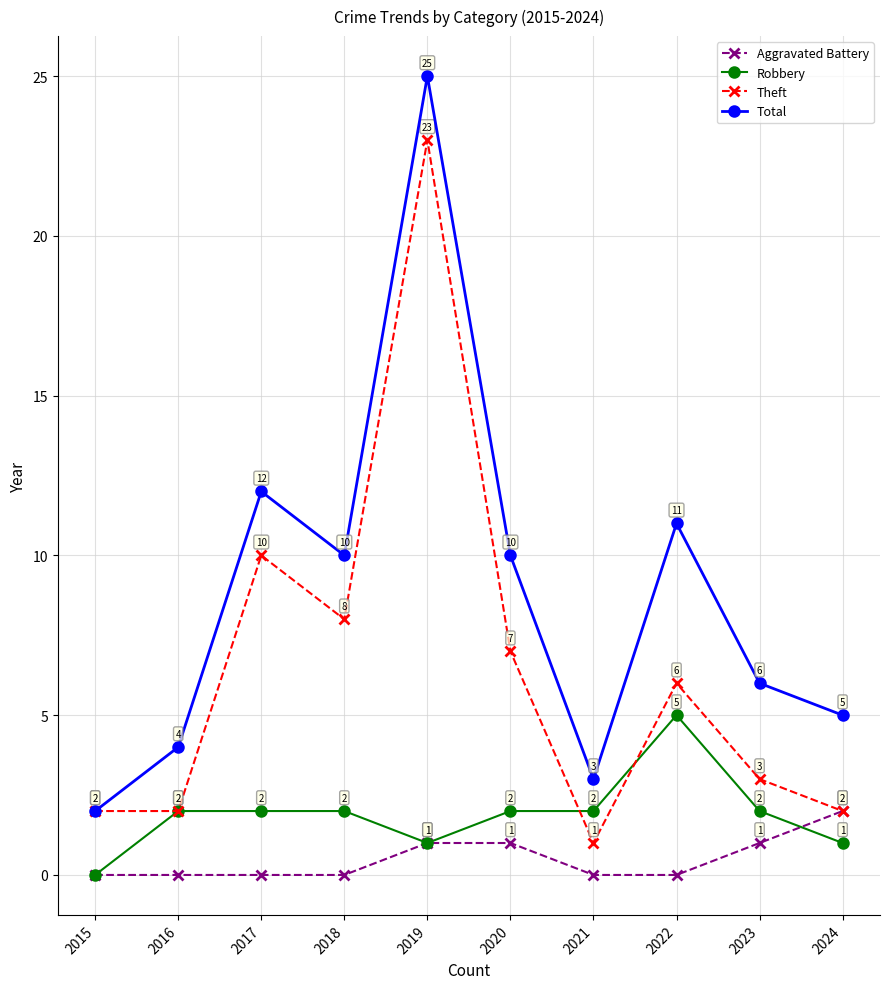

What is the spread (max minus min) of values at 2023?

5